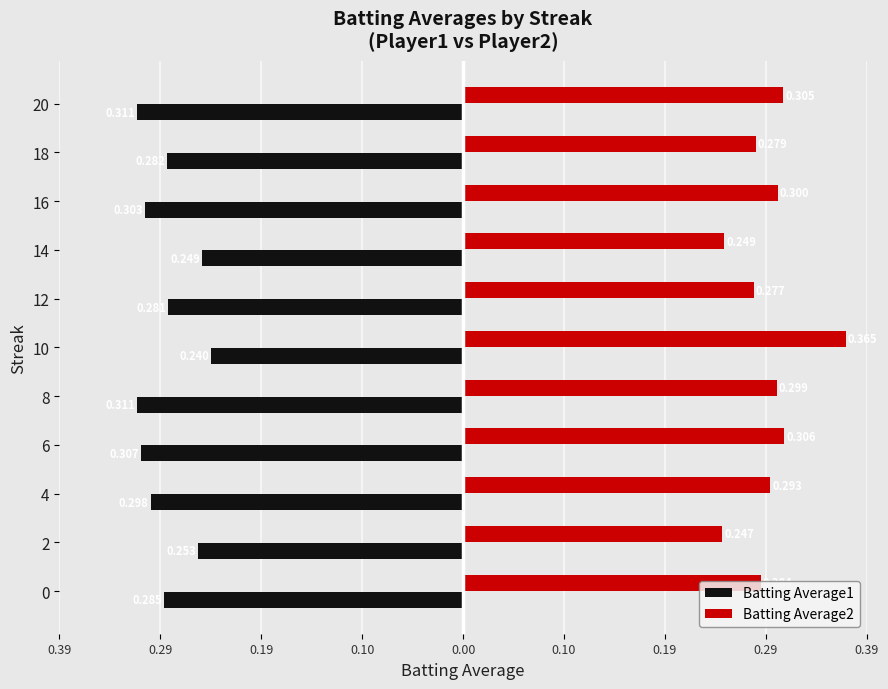

What are all the series names shown in the legend?

Batting Average1, Batting Average2